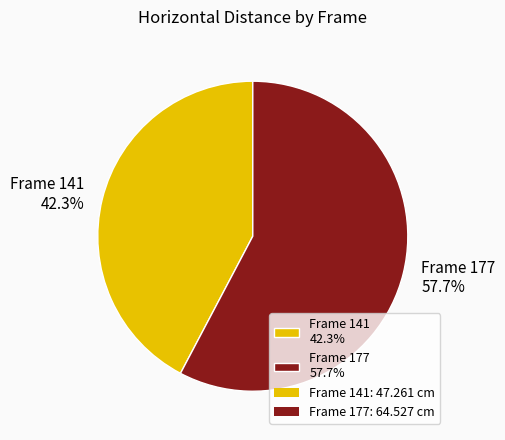

To the nearest percent, what is the difference between the largest and smallest slice percentages?

15%